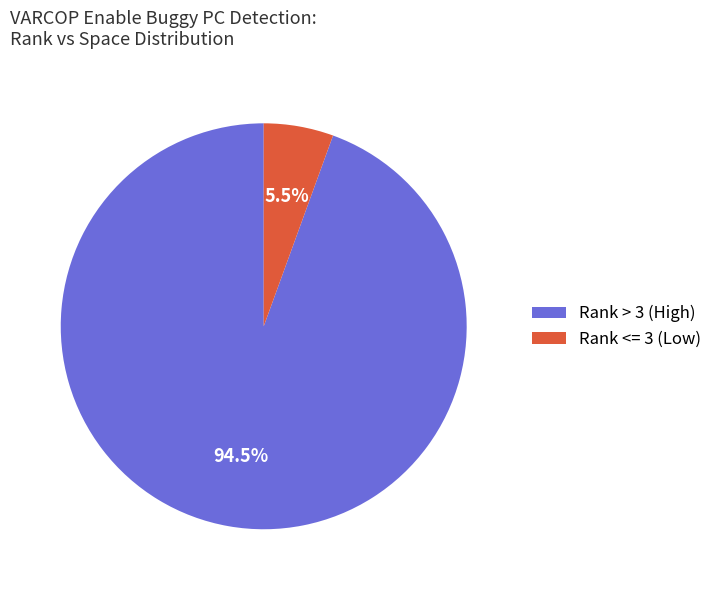

Which category has the biggest portion of the pie?

Rank > 3 (High)